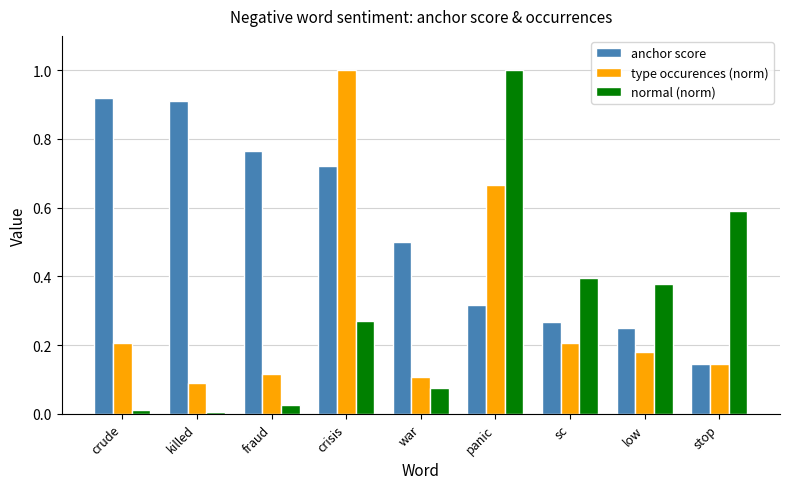

How many groups of bars are there?

9